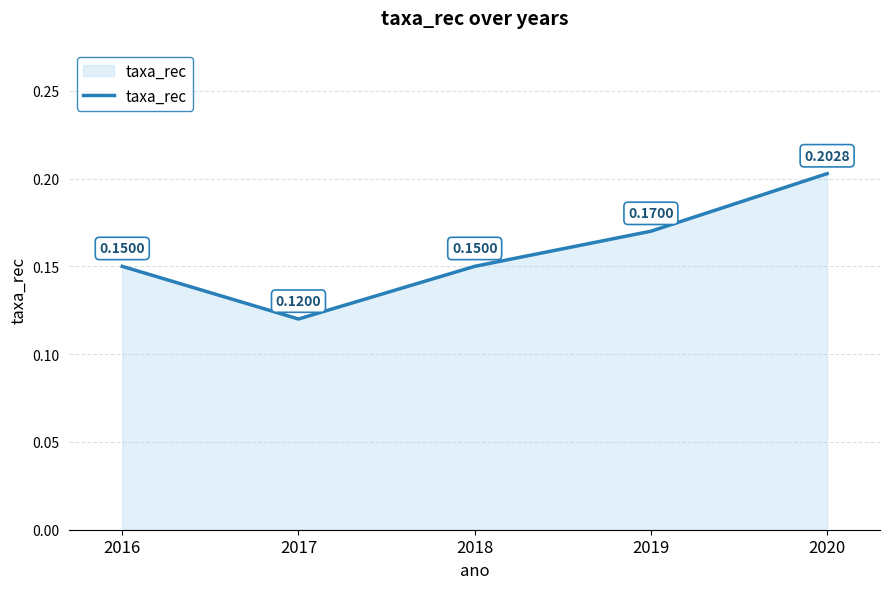

Count the values in the range 0 to 1.

5